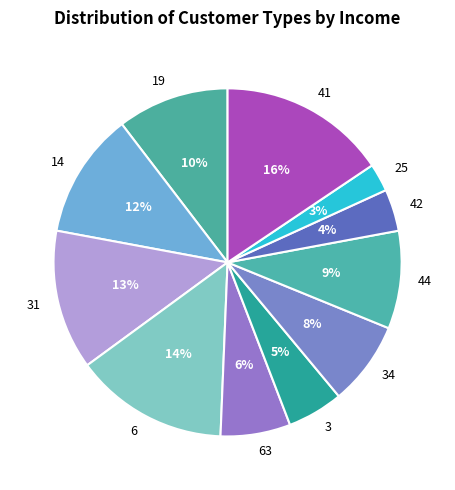

To the nearest percent, what is the average slice percentage?

9%